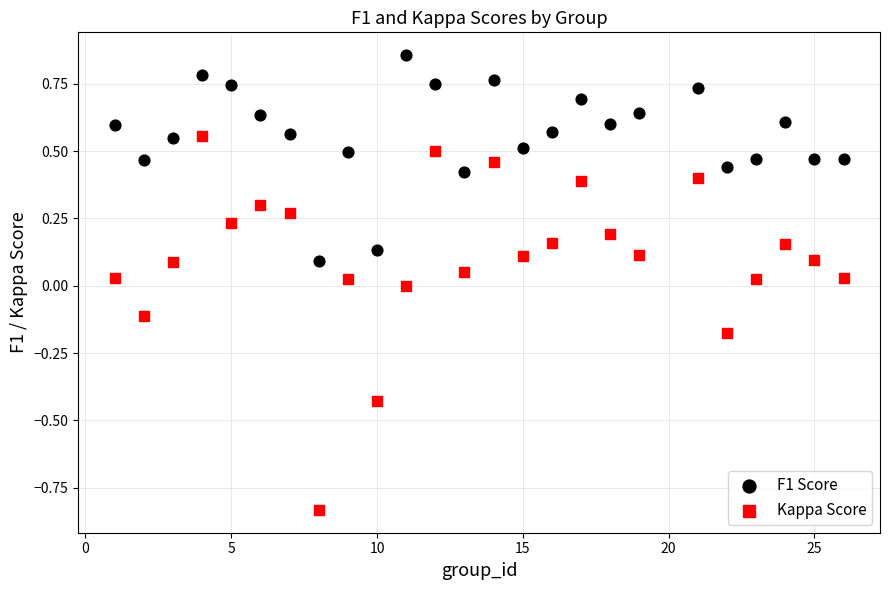

Which series contains the lowest Y value?

Kappa Score